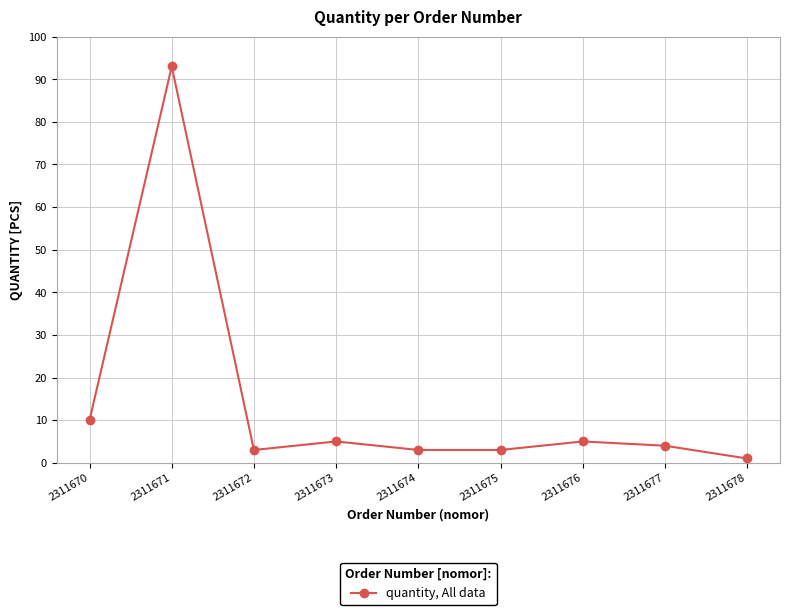

Where is the data nearest to the value 47?

2311670